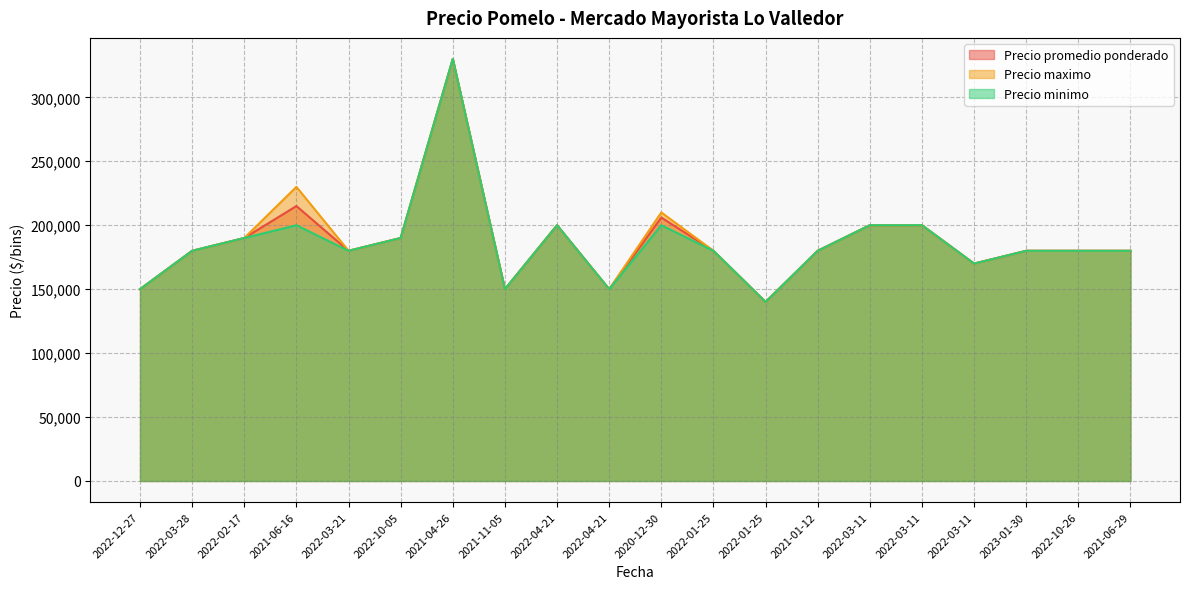

At which category does the chart reach its peak across all series?

2021-04-26